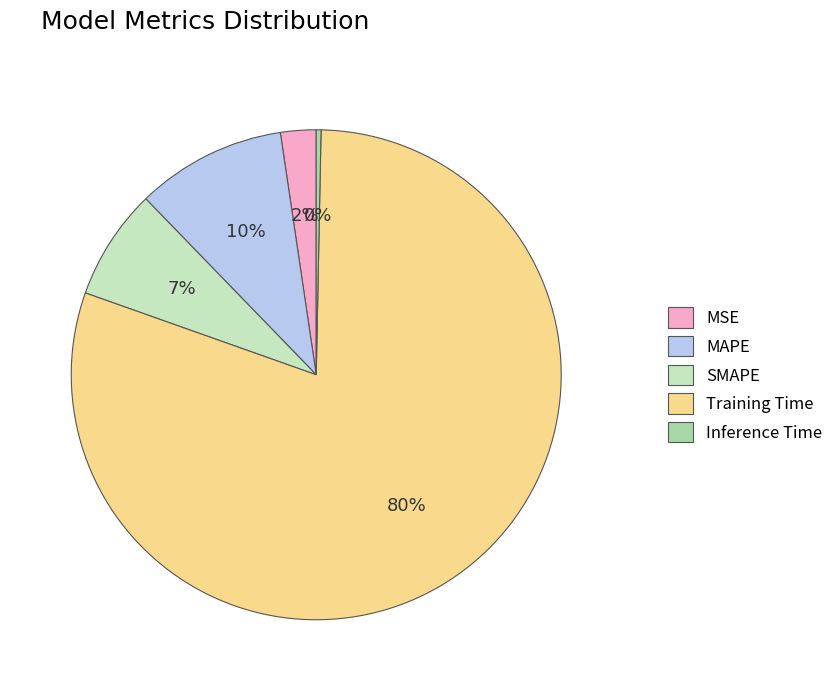

To the nearest percent, what is the average slice percentage?

20%